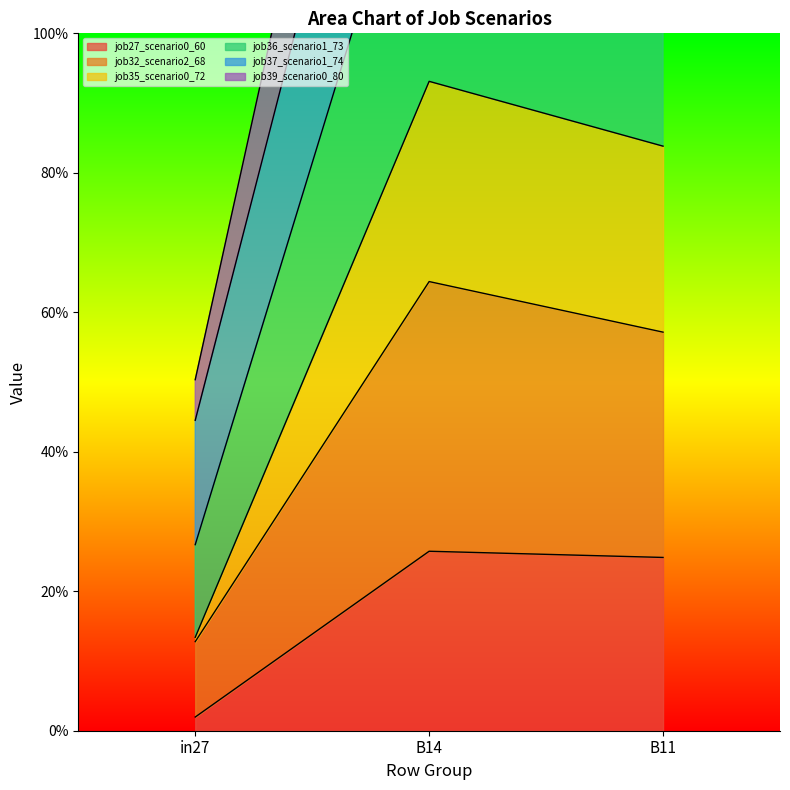

How many categories are shown in the chart?

3